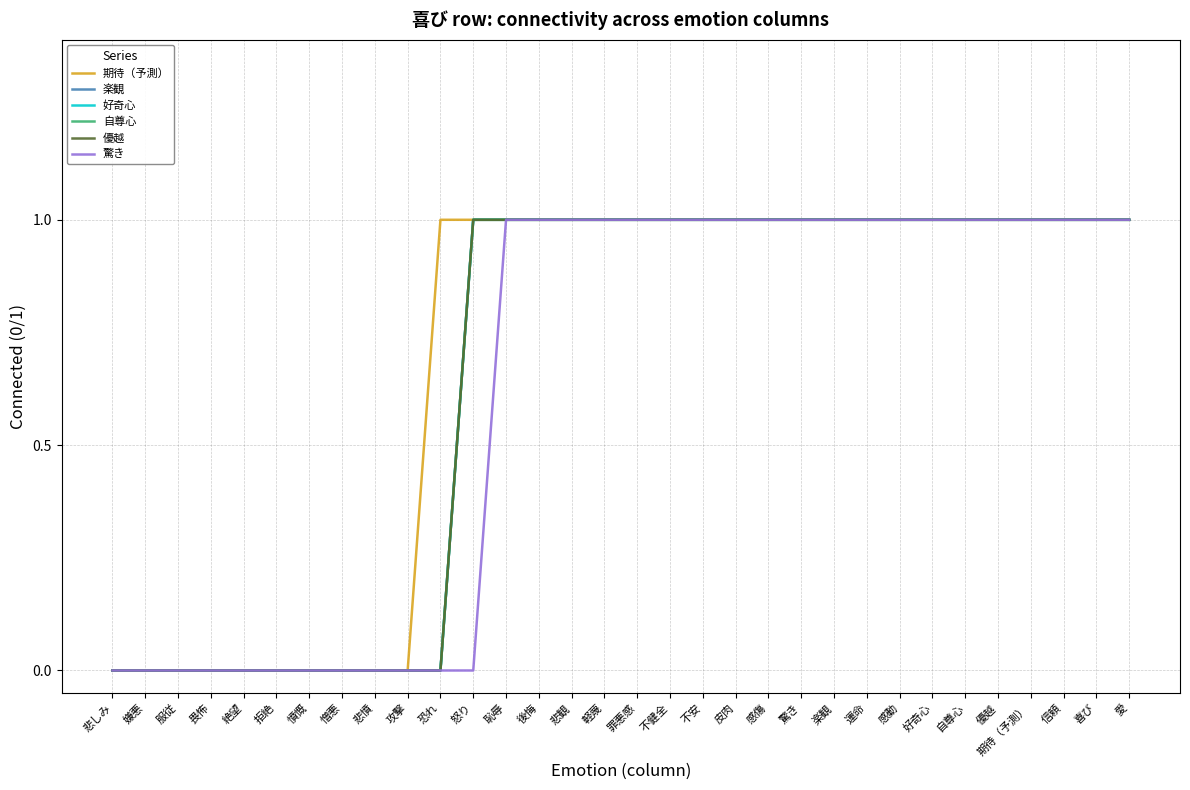

What is the average value of the 自尊心 series?

1